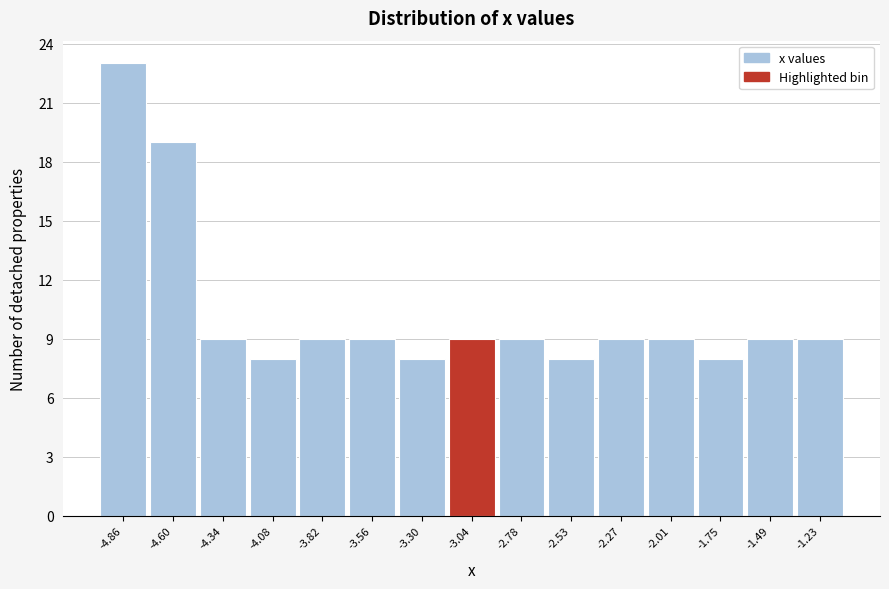

Reading left to right, transcribe this chart: for each bar, give the range it covers on the x-axis and its height. Neither the bar edges nor the heights are printed on the chart, so give them approximately, as read against the axes.

-5.00 to -4.75: 23
-4.75 to -4.45: 19
-4.45 to -4.20: 9
-4.20 to -3.95: 8
-3.95 to -3.70: 9
-3.70 to -3.45: 9
-3.45 to -3.15: 8
-3.15 to -2.90: 9
-2.90 to -2.65: 9
-2.65 to -2.40: 8
-2.40 to -2.15: 9
-2.15 to -1.90: 9
-1.90 to -1.60: 8
-1.60 to -1.35: 9
-1.35 to -1.10: 9